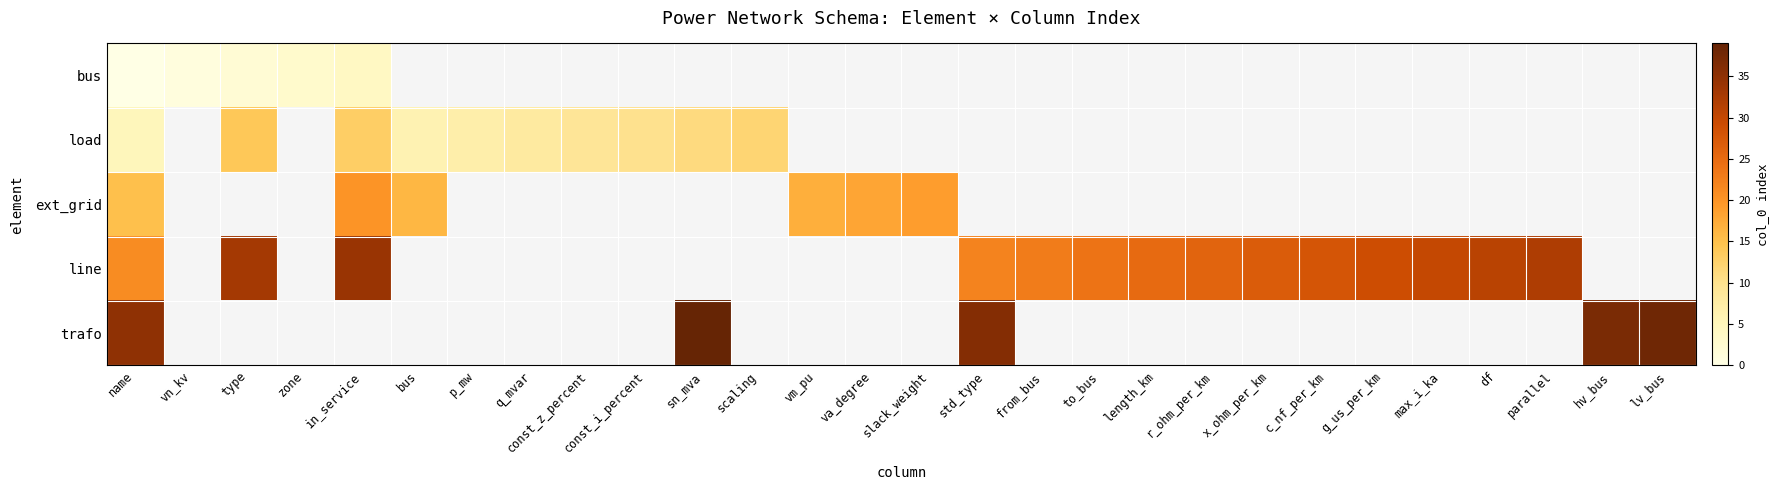

The row_0 series shows 4.7 at zone. True or false?

False